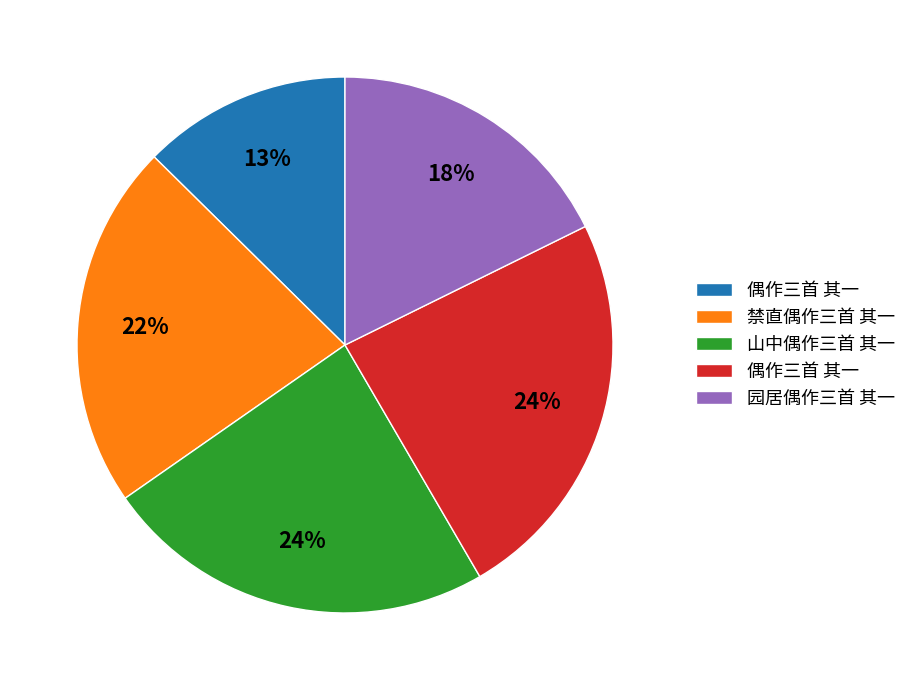

To the nearest percent, what is the difference between the largest and smallest slice percentages?

11%